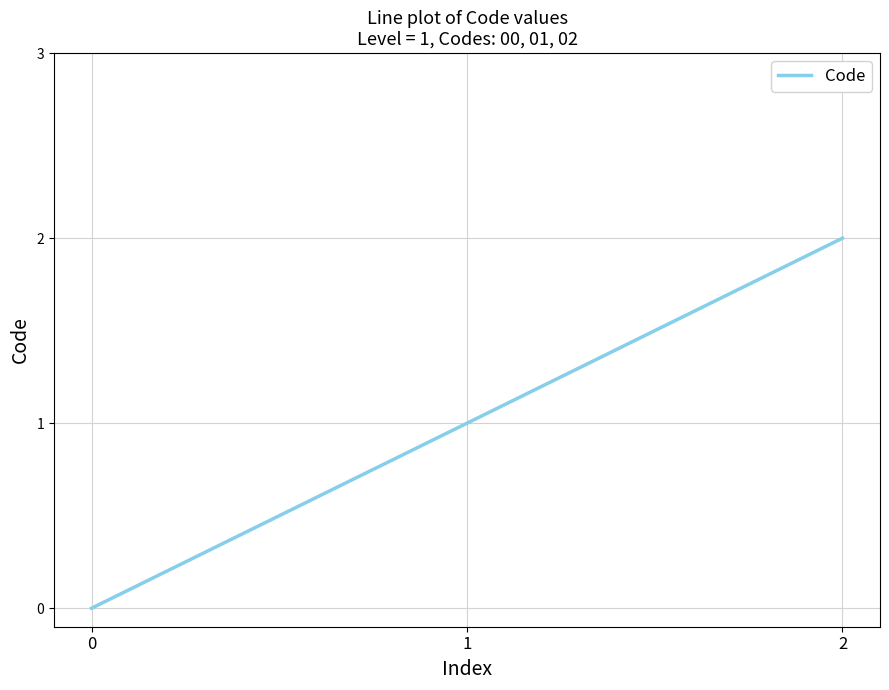

Which category has the highest value across all series?

2